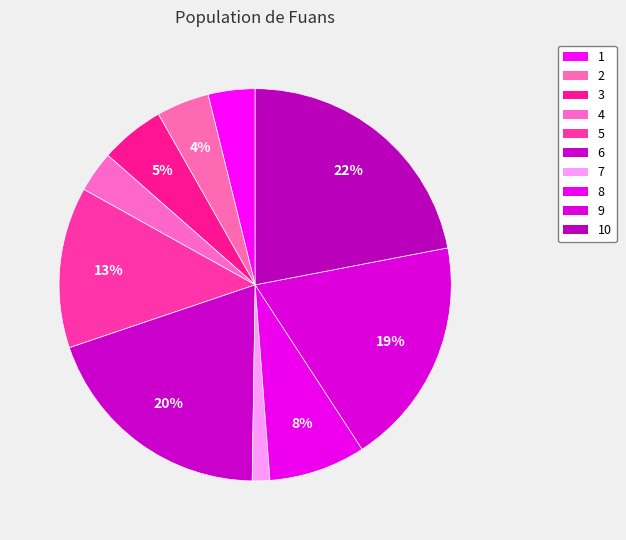

To the nearest percent, what is the difference between the 5 and 4 slice percentages?

10%